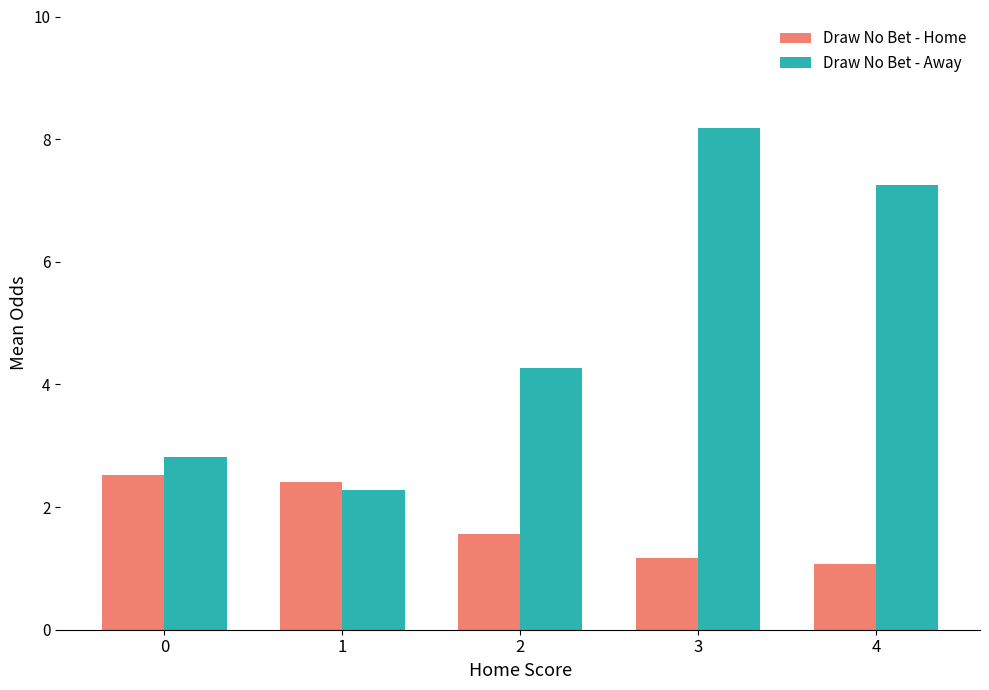

Between 2 and 3, which series saw the biggest shift?

Draw No Bet - Away